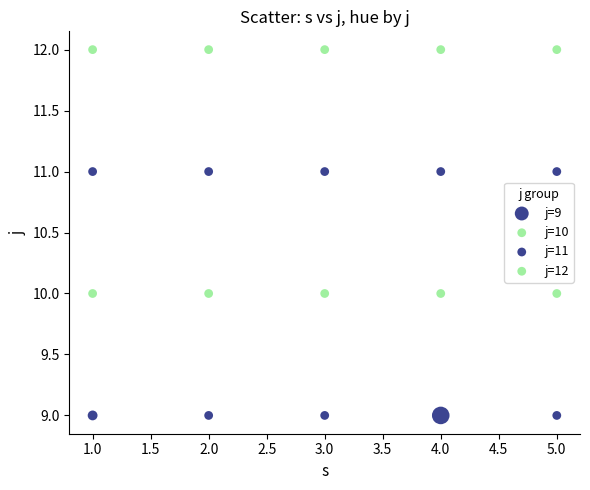

How many data points are displayed?

20